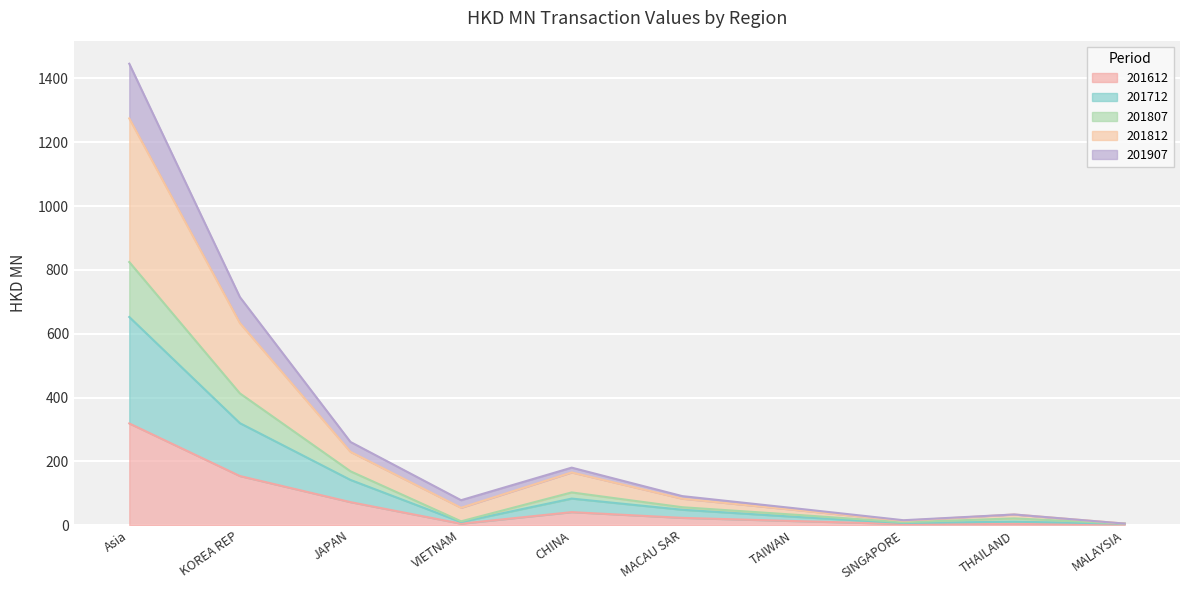

What are all the series names shown in the legend?

201612, 201712, 201807, 201812, 201907